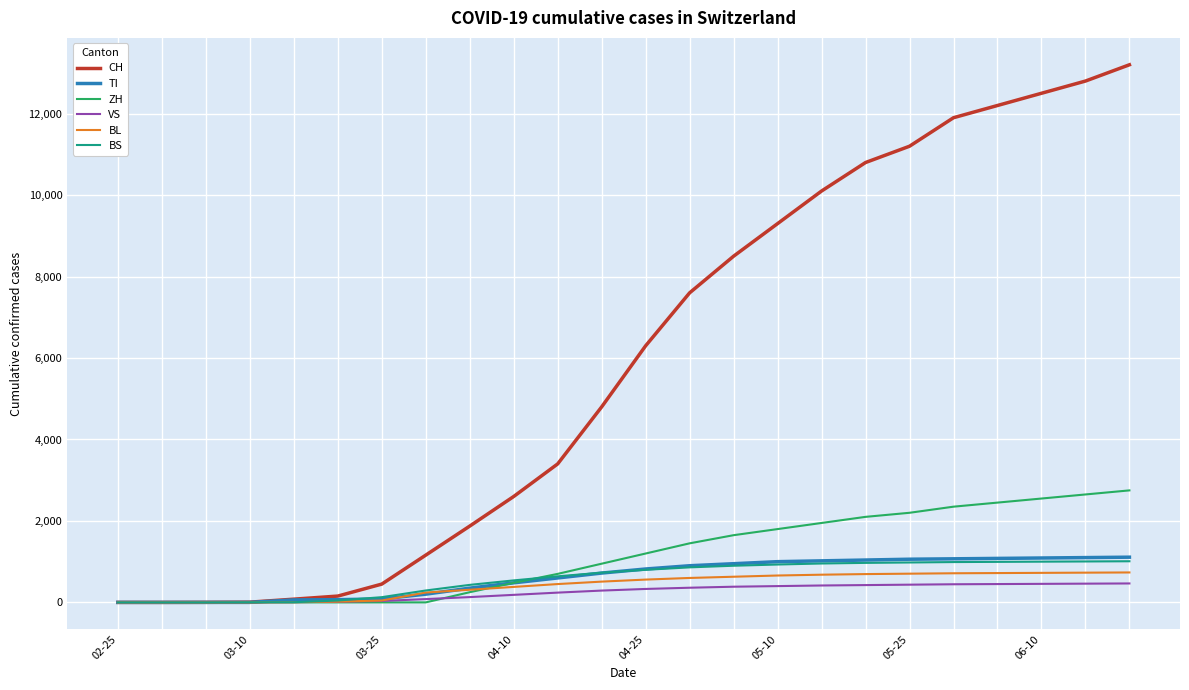

Which series has the largest range (max minus min)?

CH